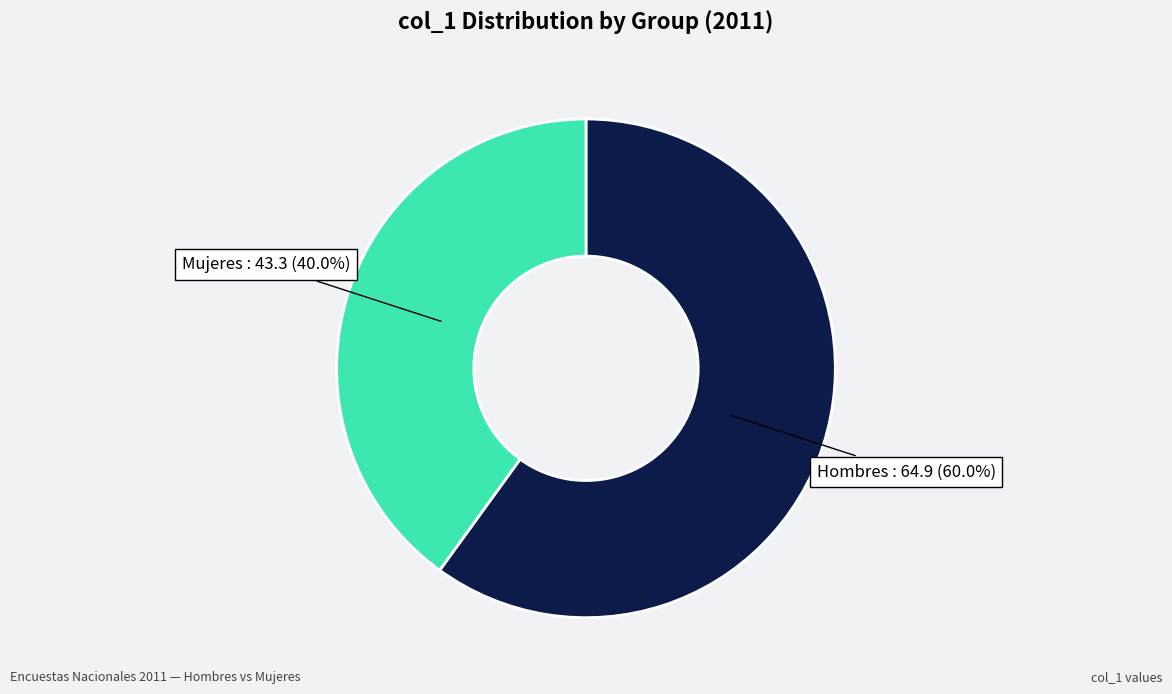

To the nearest percent, what is the average slice percentage?

50%